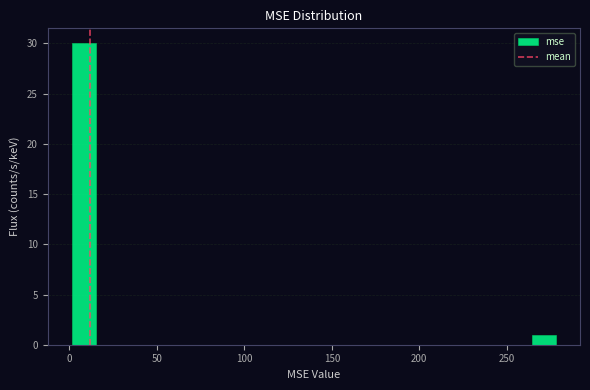

Around what value on the x-axis is the tallest bar? Give the approximate position of its centre, as read against the axis.

10